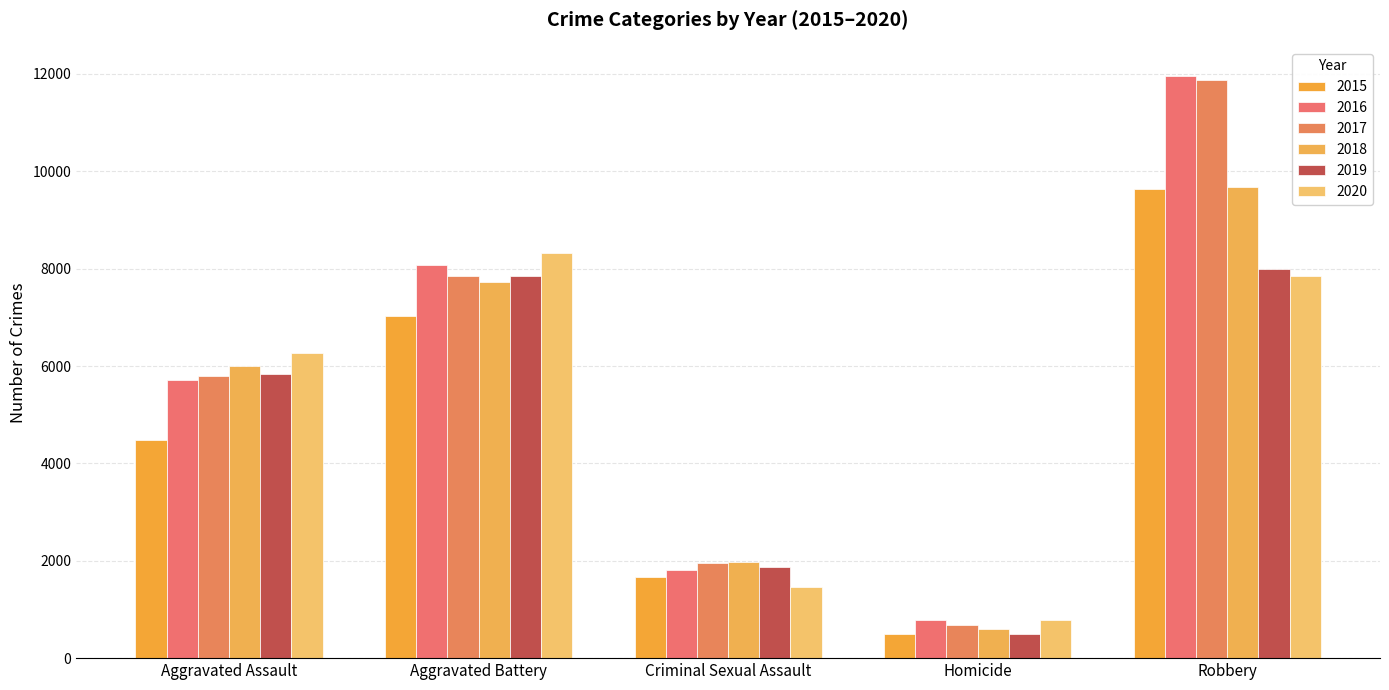

Read the 2015 value at Criminal Sexual Assault.

1670